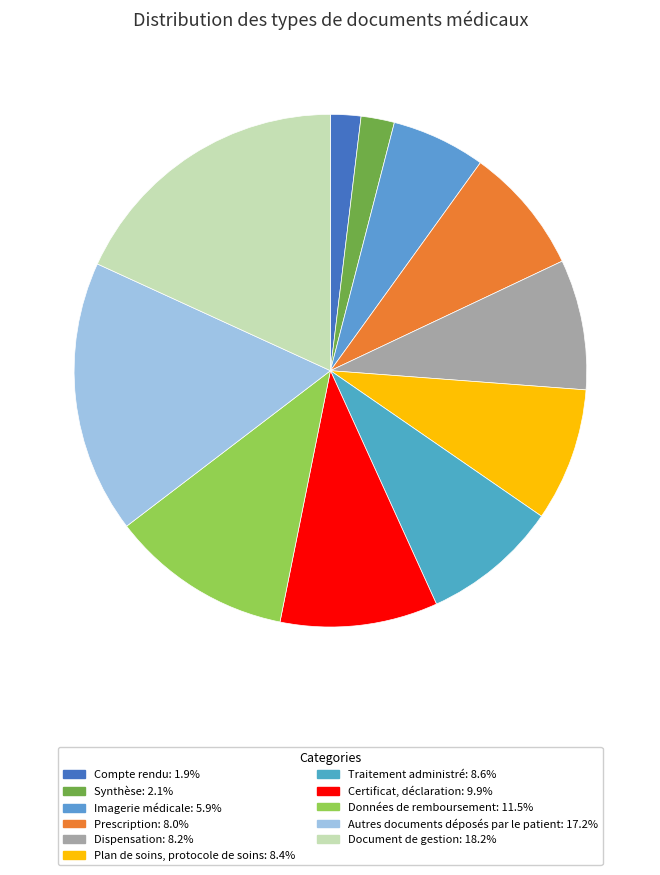

Does Données de remboursement represent more than half of the total?

No